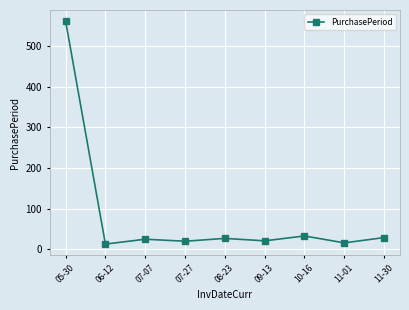

What is the average value?

83